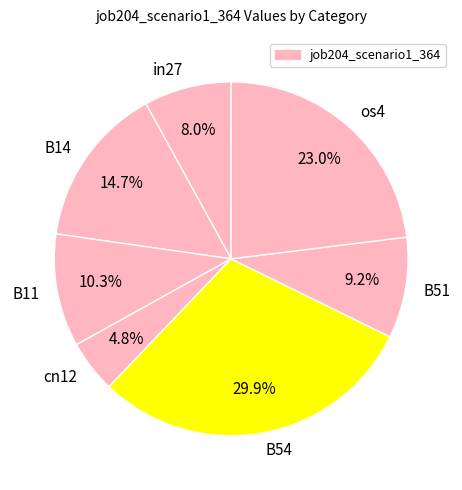

What portion of the pie excludes in27?

92.0%